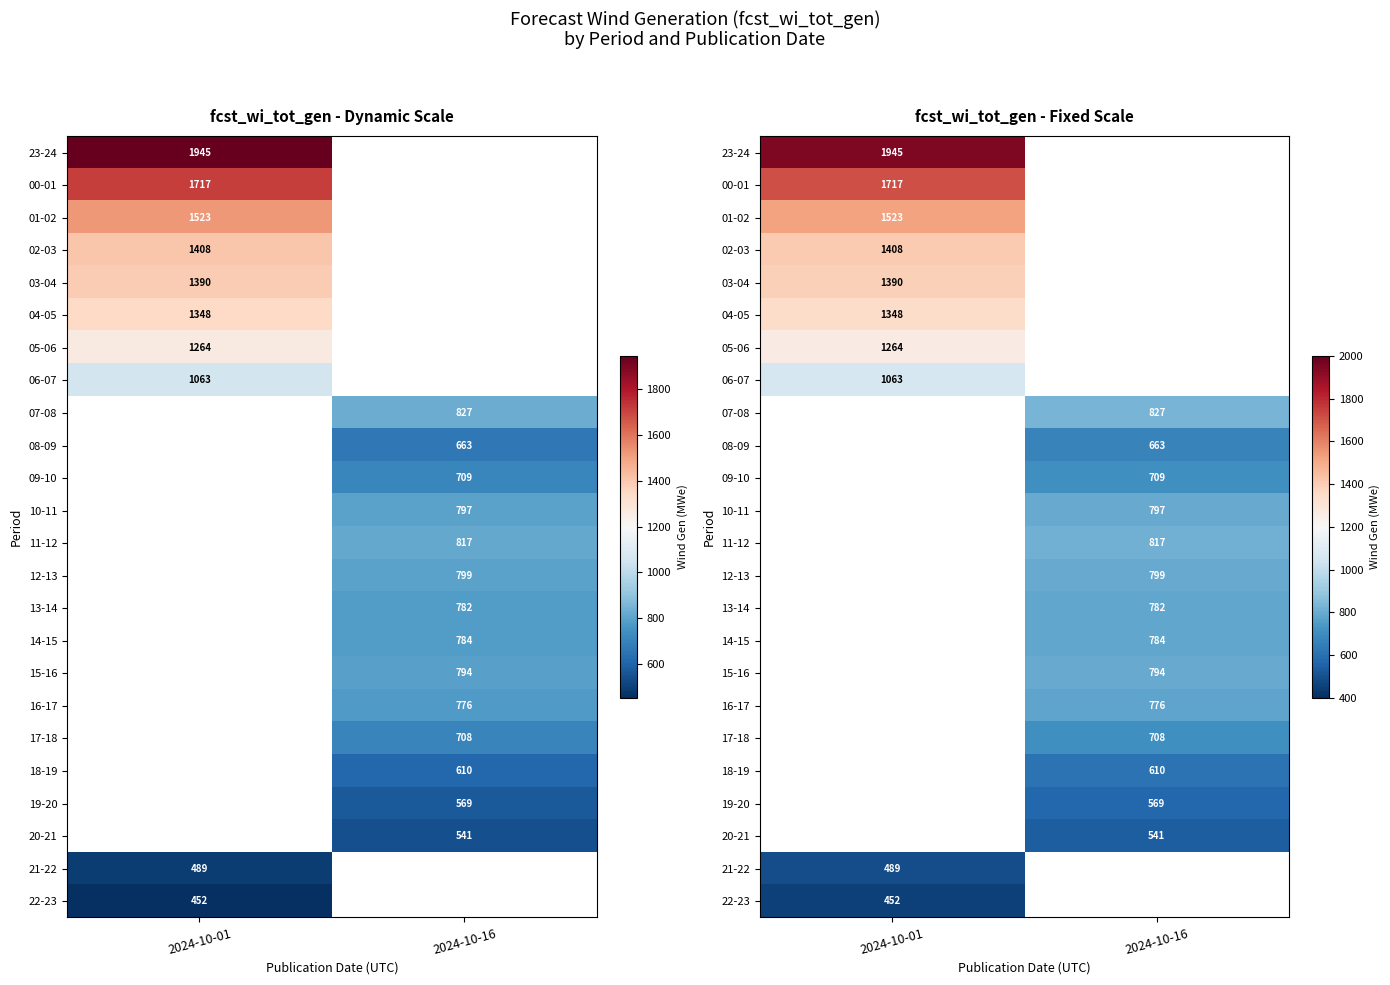

Is the value of 00-01 at 2024-10-16 greater than the value of 02-03 at 2024-10-01?

No